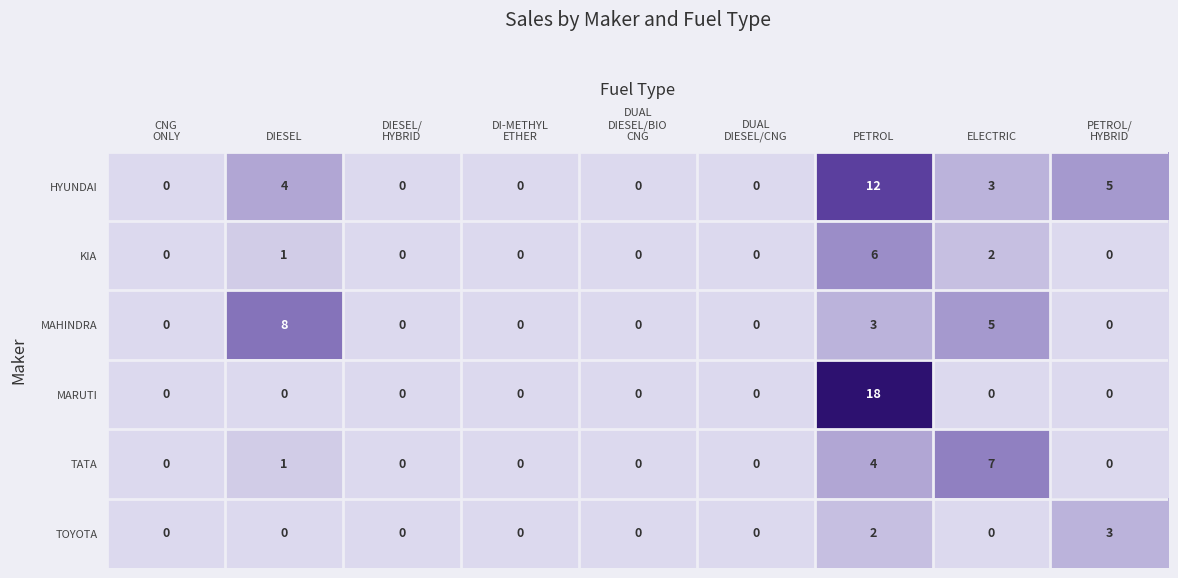

The MAHINDRA series shows 8 at DIESEL. True or false?

True